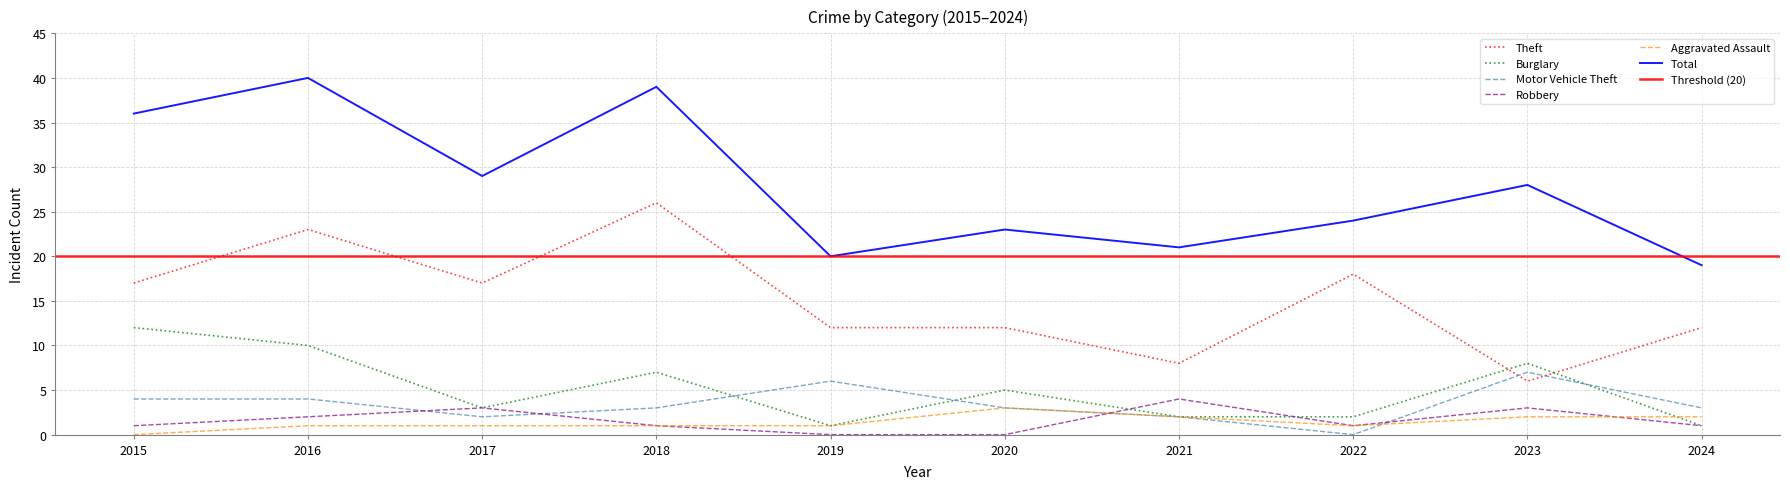

True or false: Motor Vehicle Theft has a value of 2 at 2021.

True